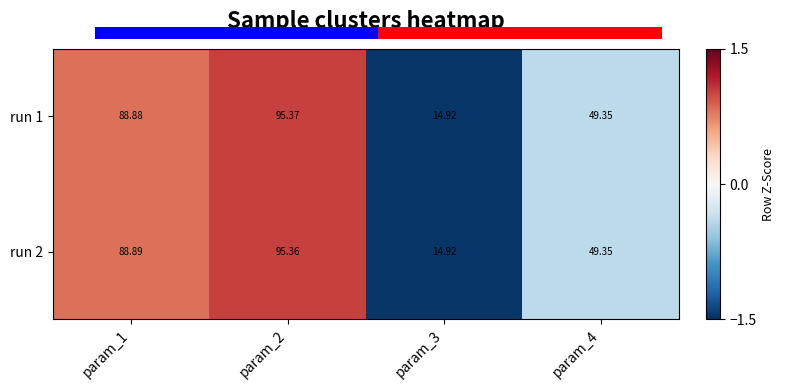

Is it true that run 1 equals -0.6 at param_4?

False